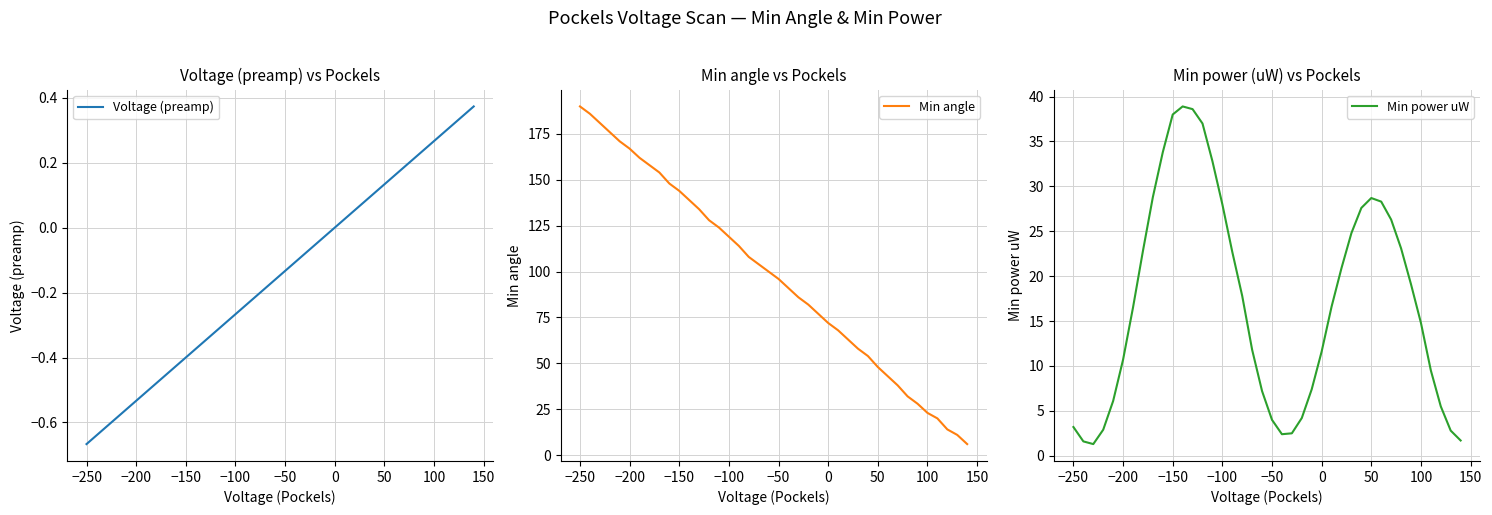

Which series has the largest range (max minus min)?

Min angle